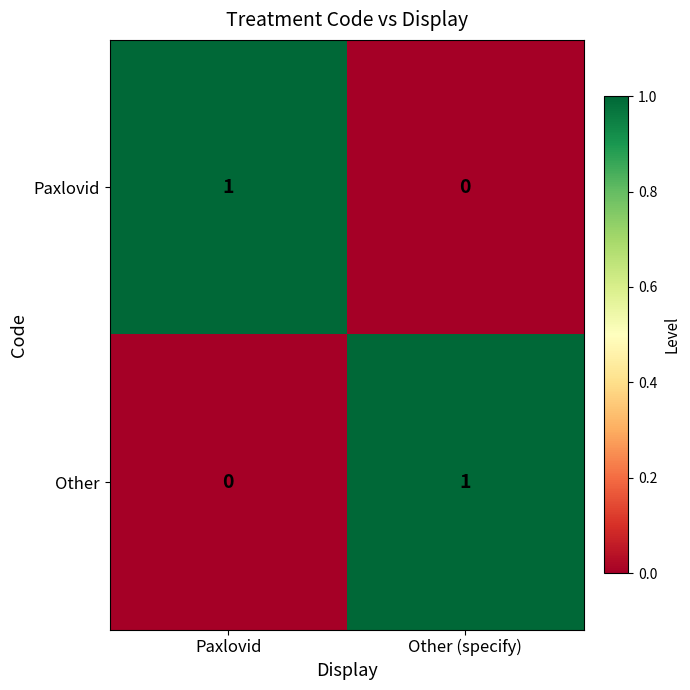

The value of Other at Other (specify) is 2. True or false?

False